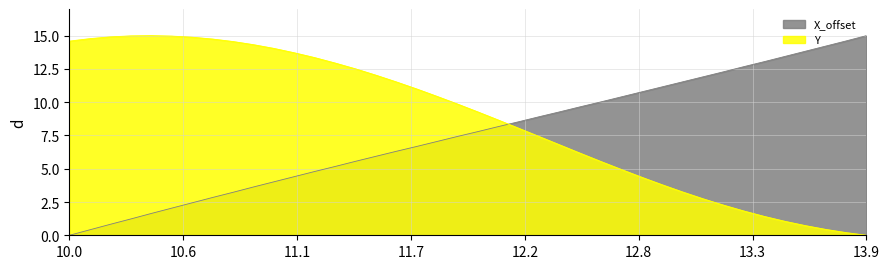

What is the difference between the maximum and minimum values in the X_offset series?

15.0